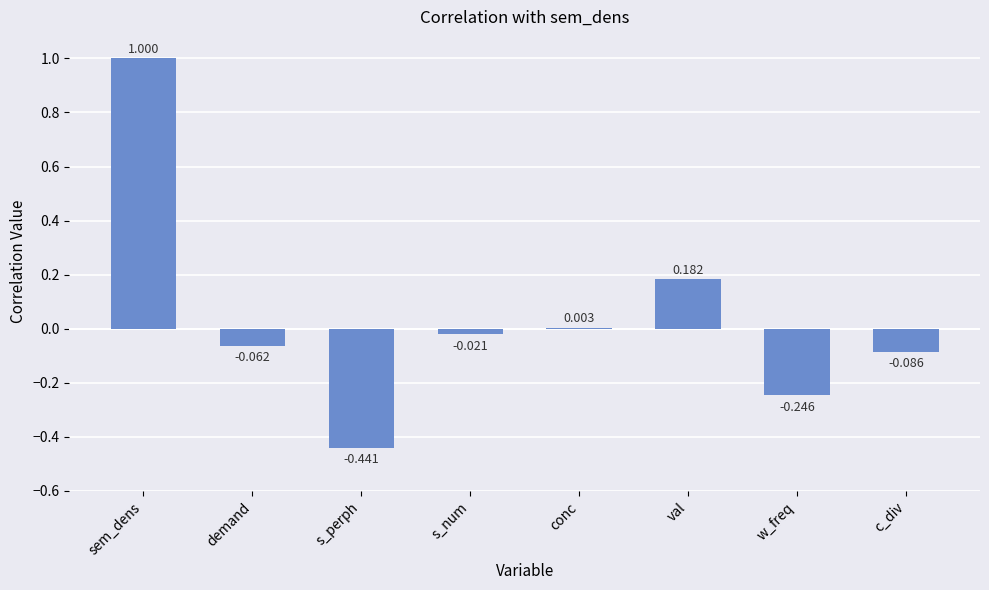

Where does the data first go above 0?

sem_dens